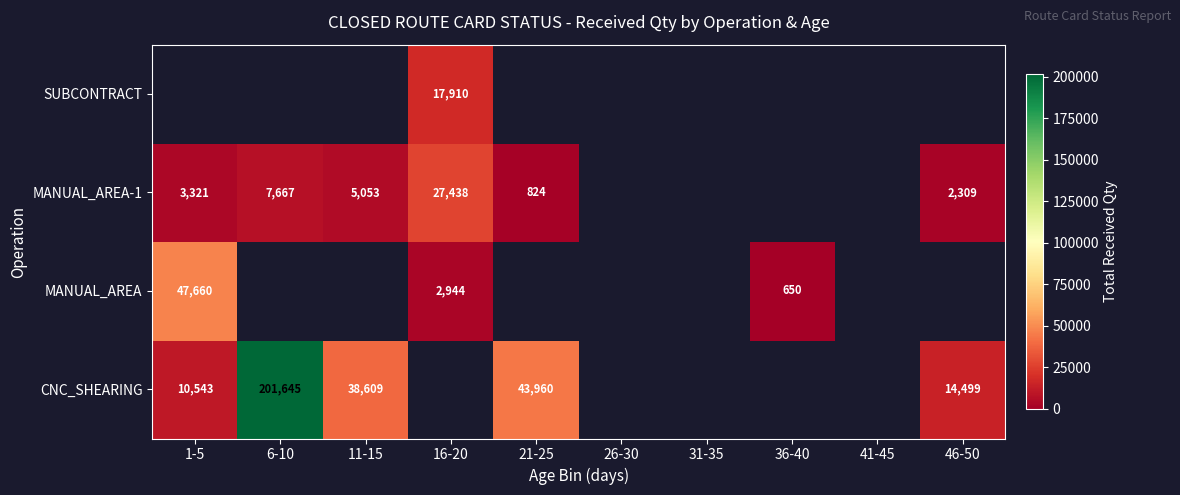

What is the difference between the CNC_SHEARING values at 21-25 and 11-15?

5351